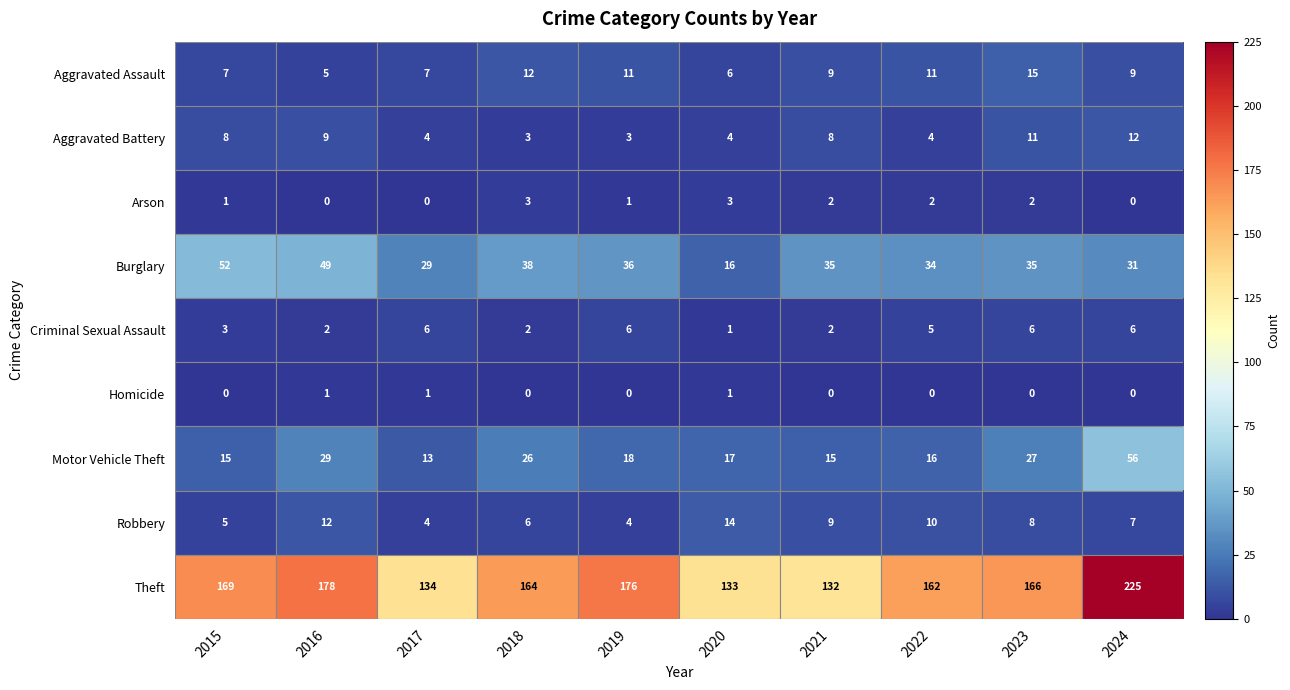

List the series in order of their peak value, highest first.

Theft, Motor Vehicle Theft, Burglary, Aggravated Assault, Robbery, Aggravated Battery, Criminal Sexual Assault, Arson, Homicide